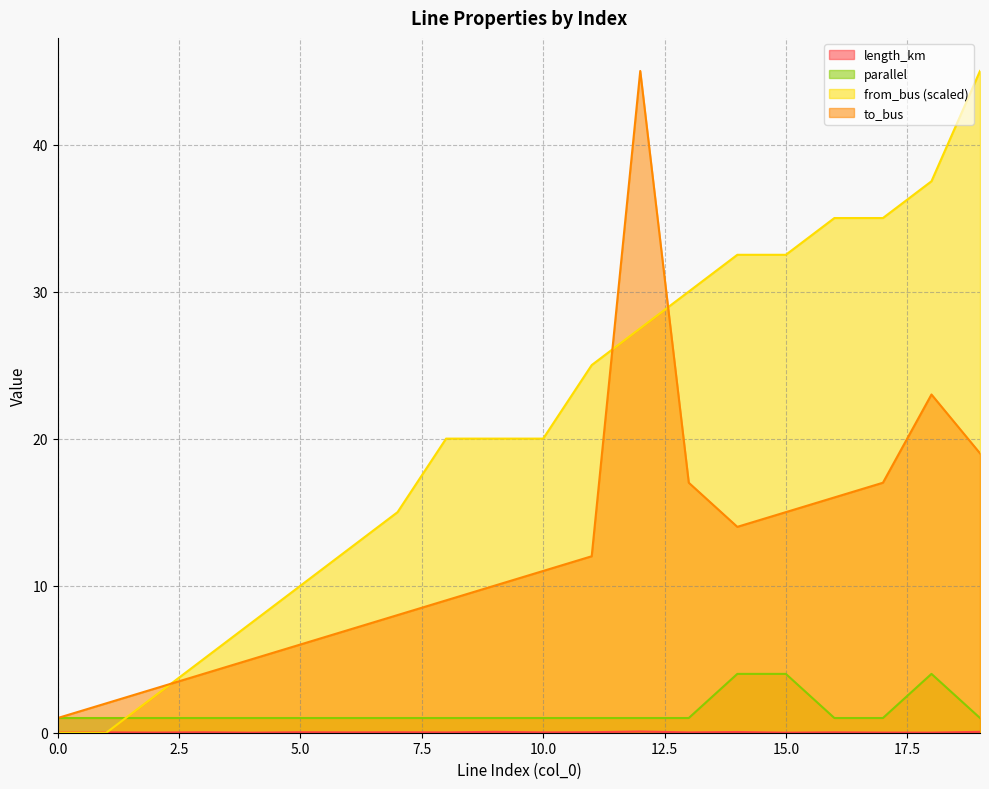

What is the difference between the to_bus values at 8 and 13?

8.0